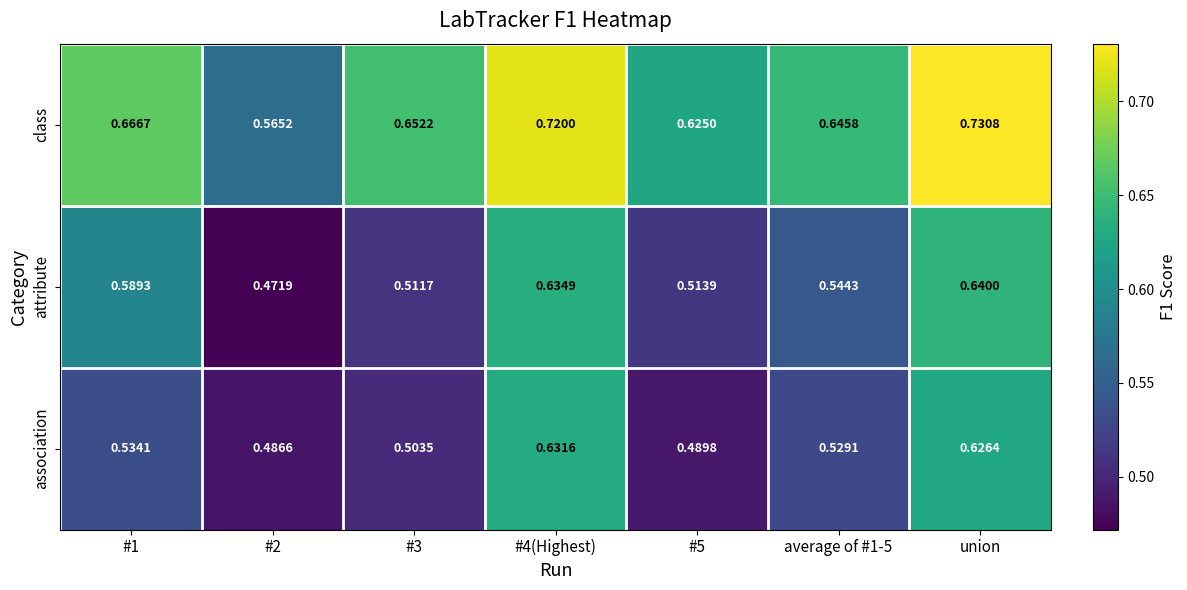

At which label does attribute reach its peak?

union